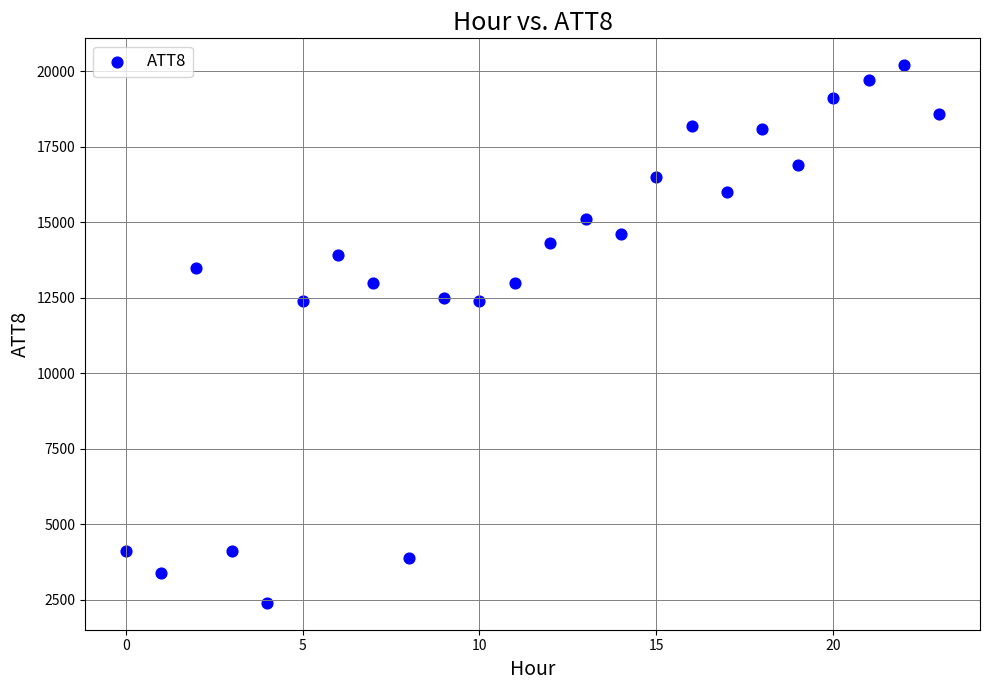

What is the range of Y values (max minus min)?

17800